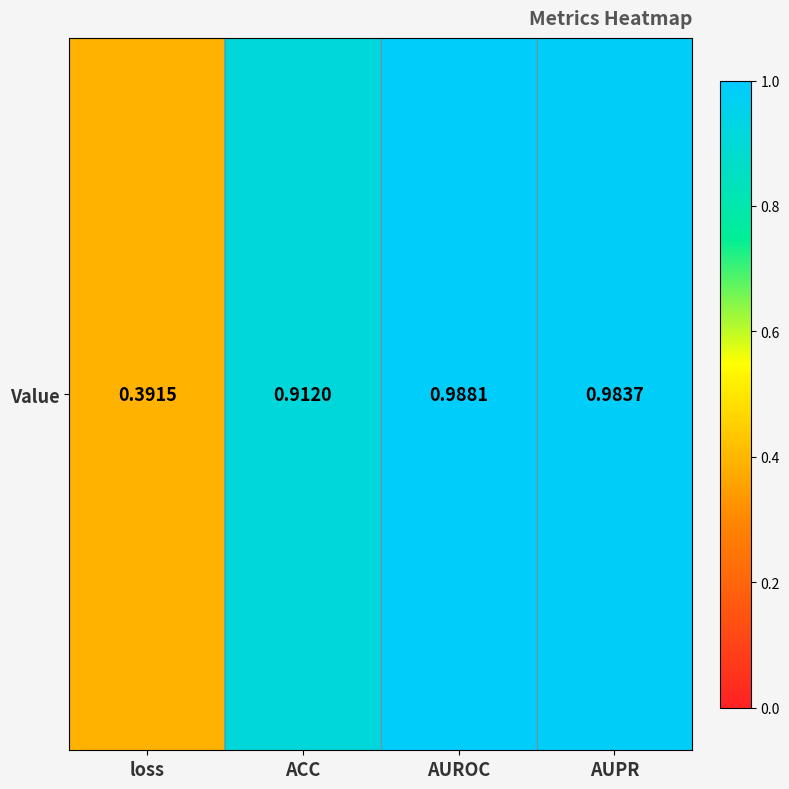

Count the number of data series in this chart.

1